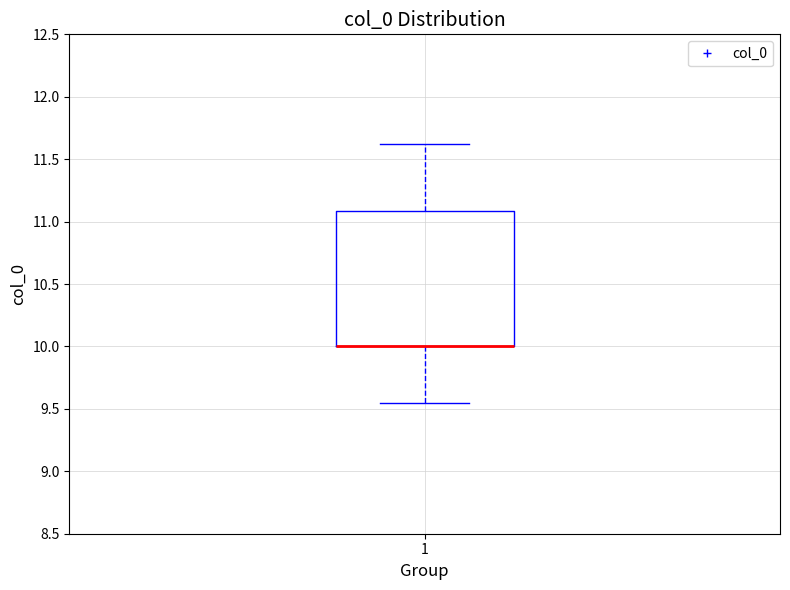

Read this box plot against the y-axis: the position of the median line, the range covered by the box, and the ends of both whiskers. The values are not printed on the chart, so give them approximately, as read against the axis.

median 10.00 (drawn on the box's lower edge), box 10.00 to 11.10, whiskers 9.55 to 11.60